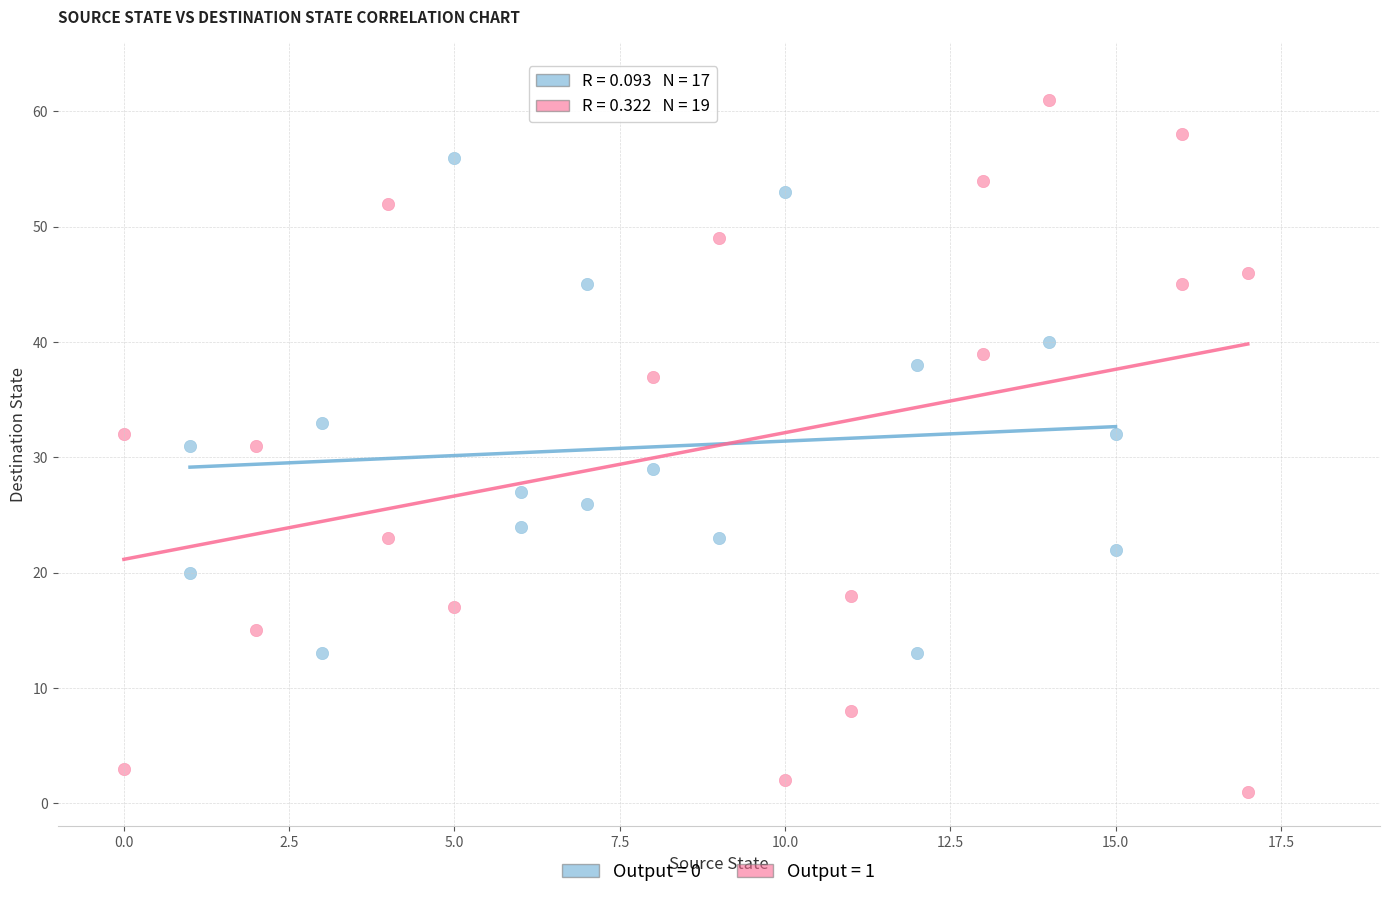

Which series has the widest spread of Y values?

Output = 1